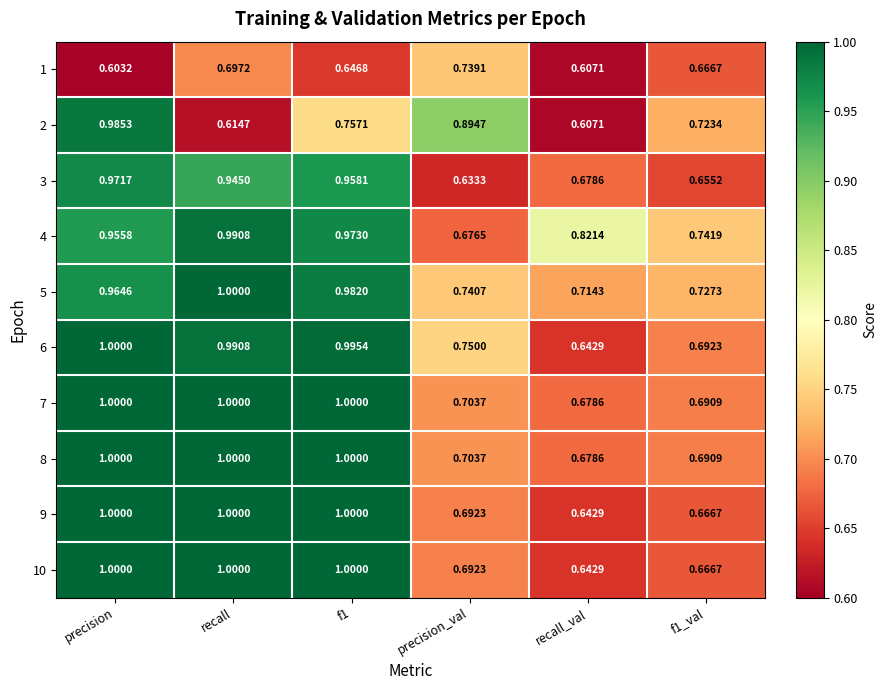

Where is 9 nearest to the value 0?

recall_val